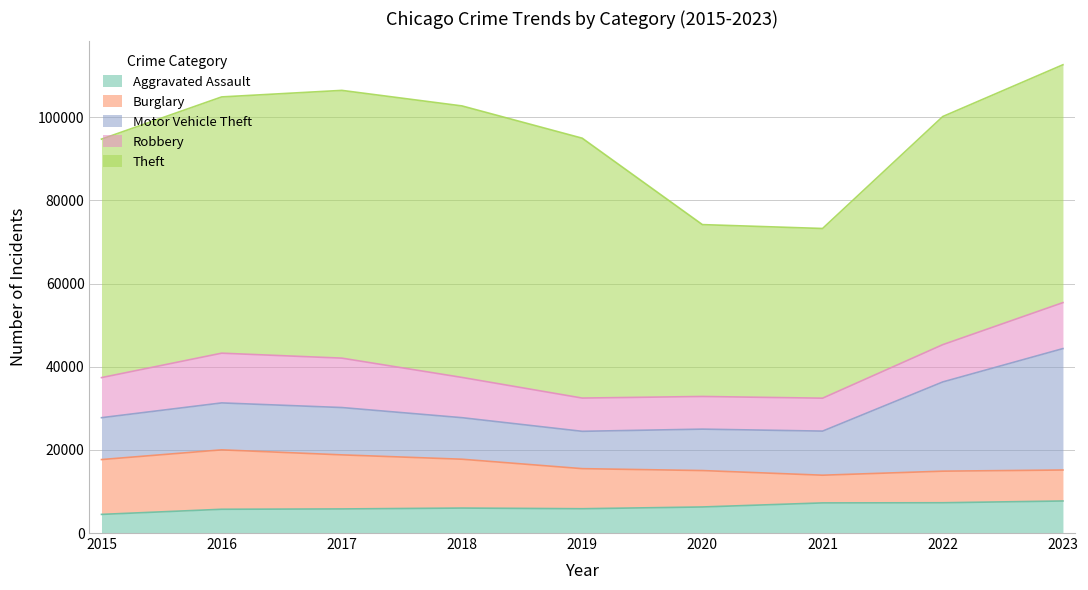

At which label is Robbery closest to 9907?

2018